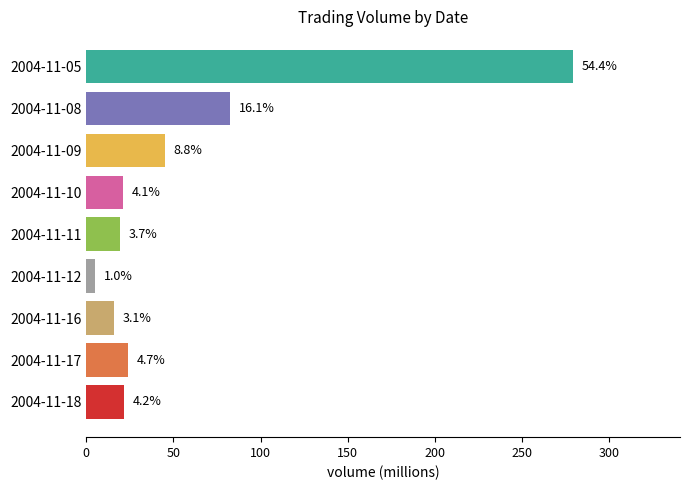

Are the bars horizontal?

Yes